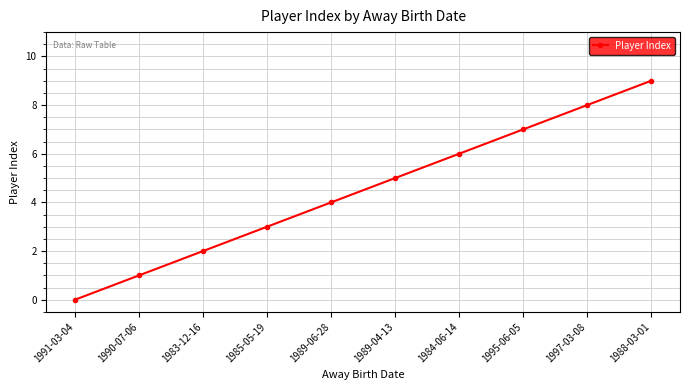

What is the label of the 2nd point from the right?

1997-03-08